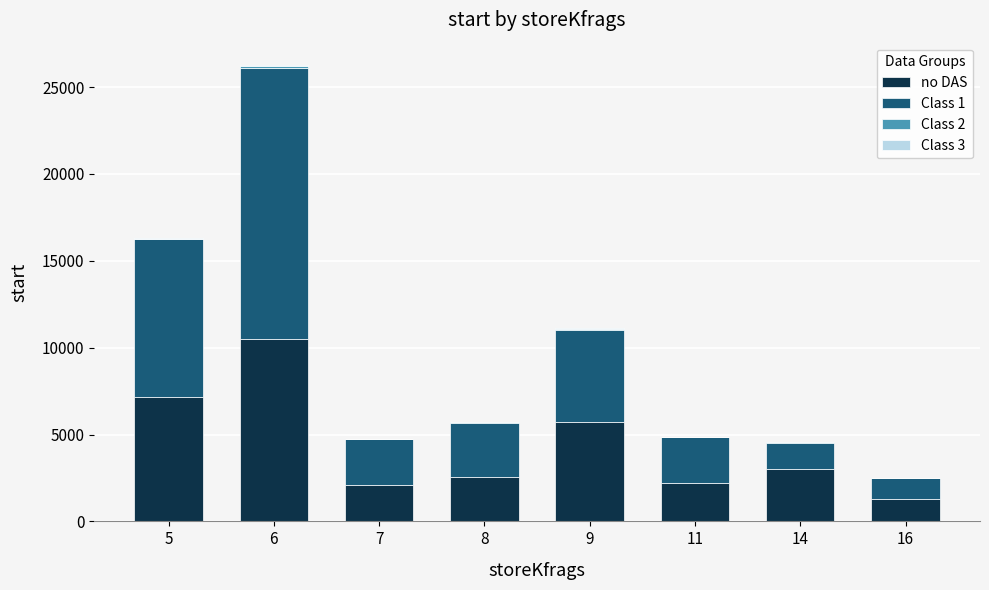

The value of no DAS at 9 is 5735. True or false?

True